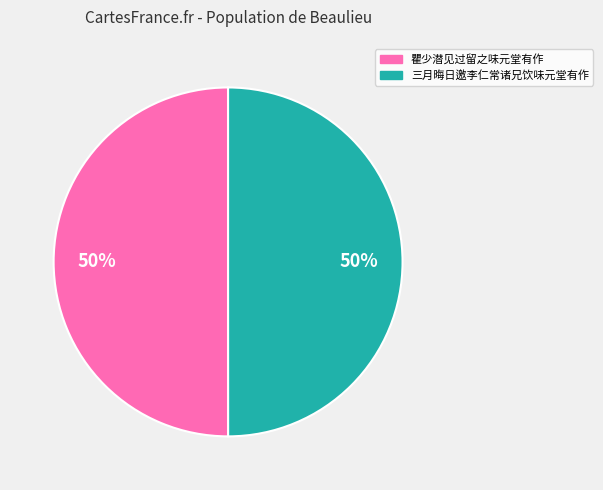

The 三月晦日邀李仁常诸兄饮味元堂有作 slice represents 39% of the pie. True or false?

False